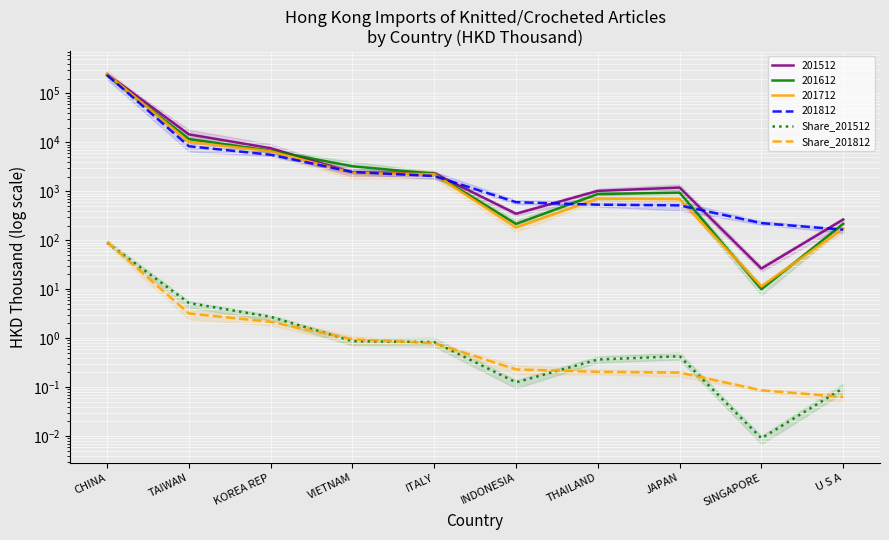

At which category is the sum across all series the highest?

CHINA